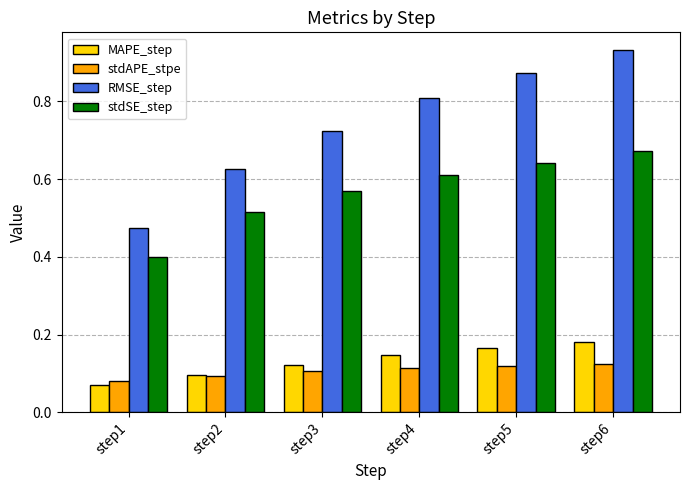

Between step3 and step4, which series saw the biggest shift?

RMSE_step